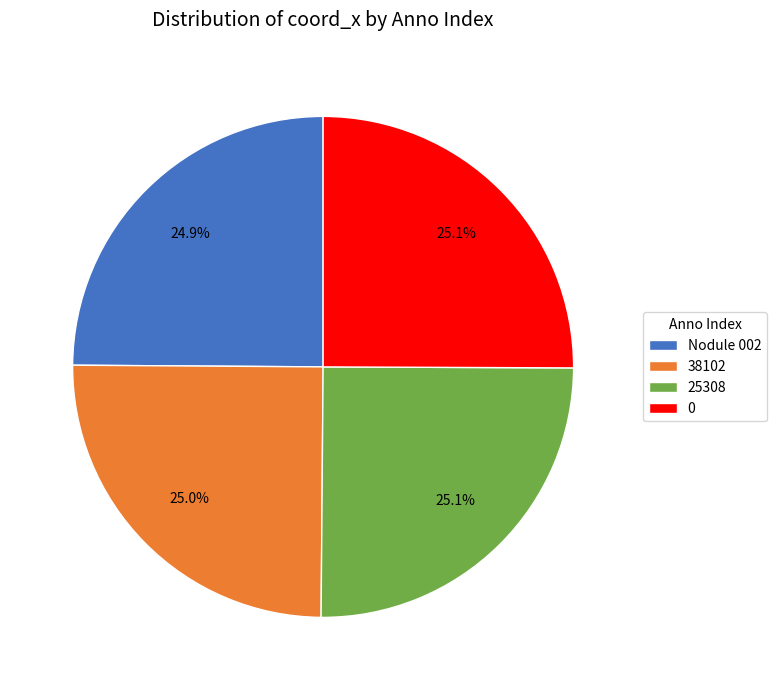

What is the total percentage of 38102 and 0?

50.0%